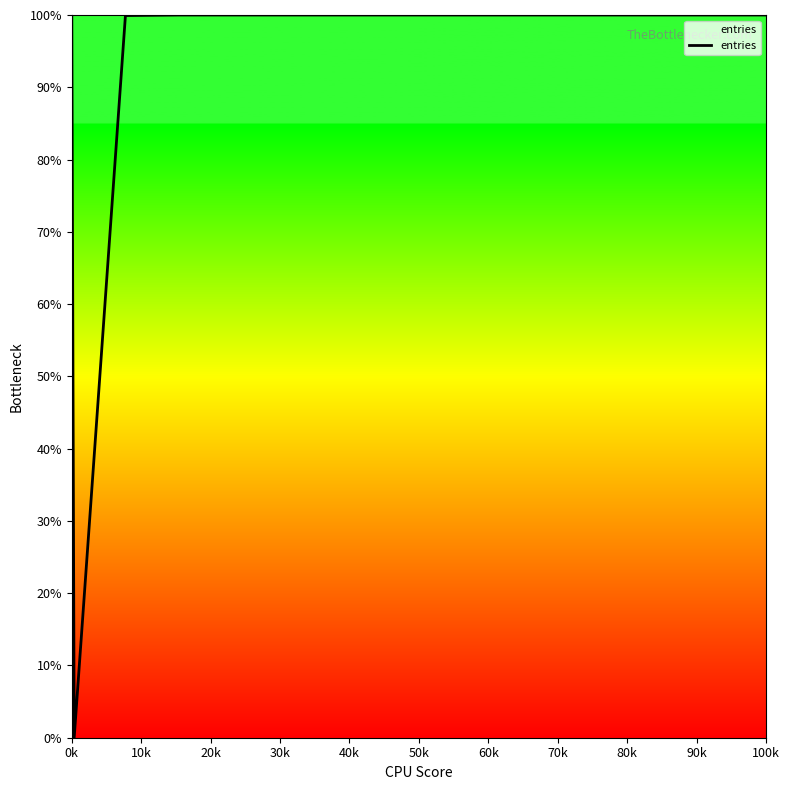

Does the chart display data point markers on the line(s)?

No